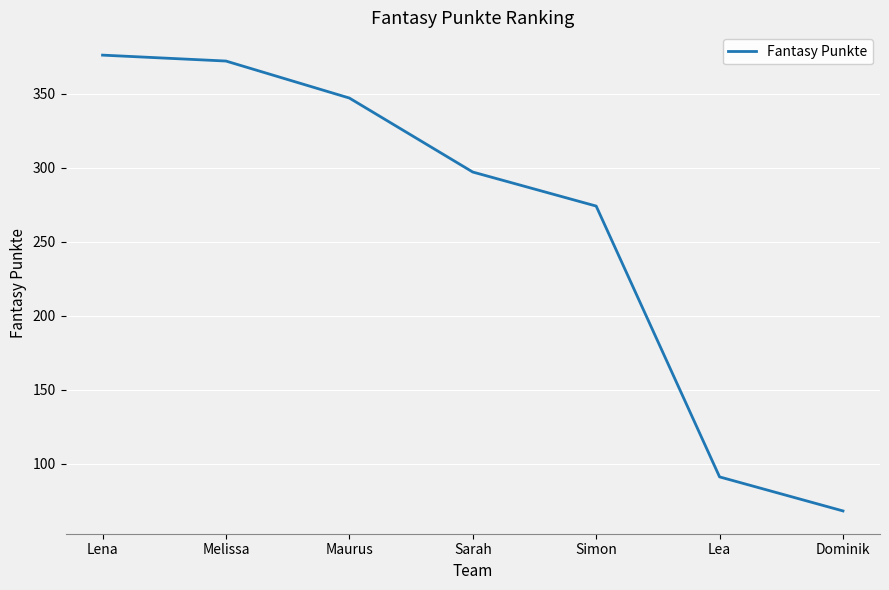

What is the change in value from Maurus to Simon?

-73